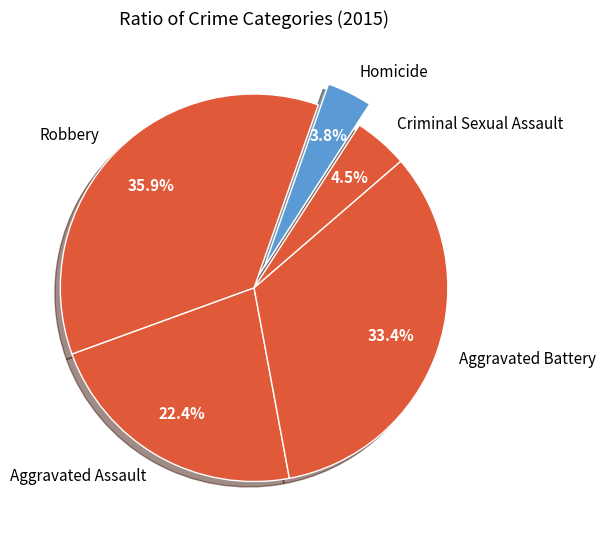

Which slice is the smallest?

Homicide